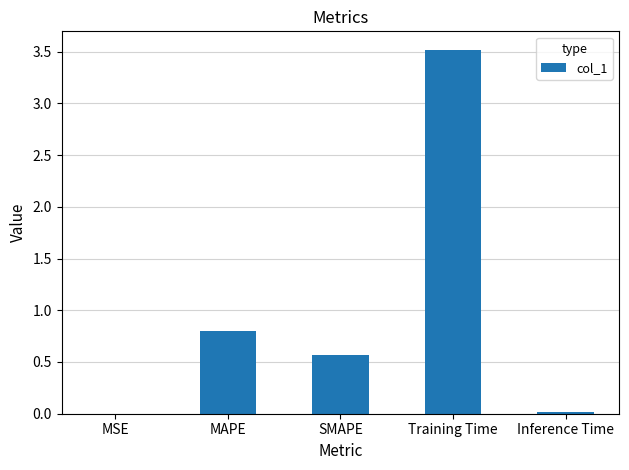

What is the sum of all values?

4.9